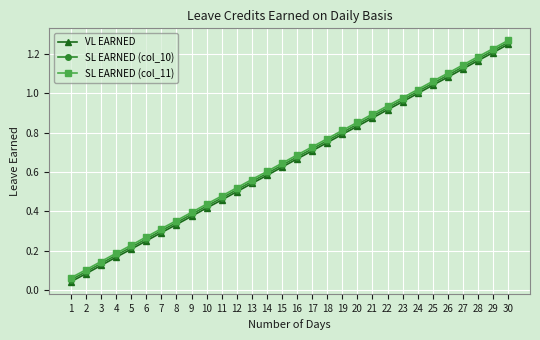

List the series in order of their overall mean, lowest first.

VL EARNED, SL EARNED (col_10), SL EARNED (col_11)